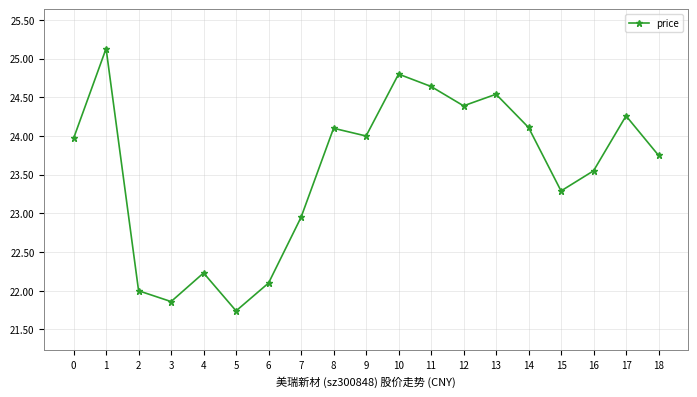

How many data points does each series have?

19